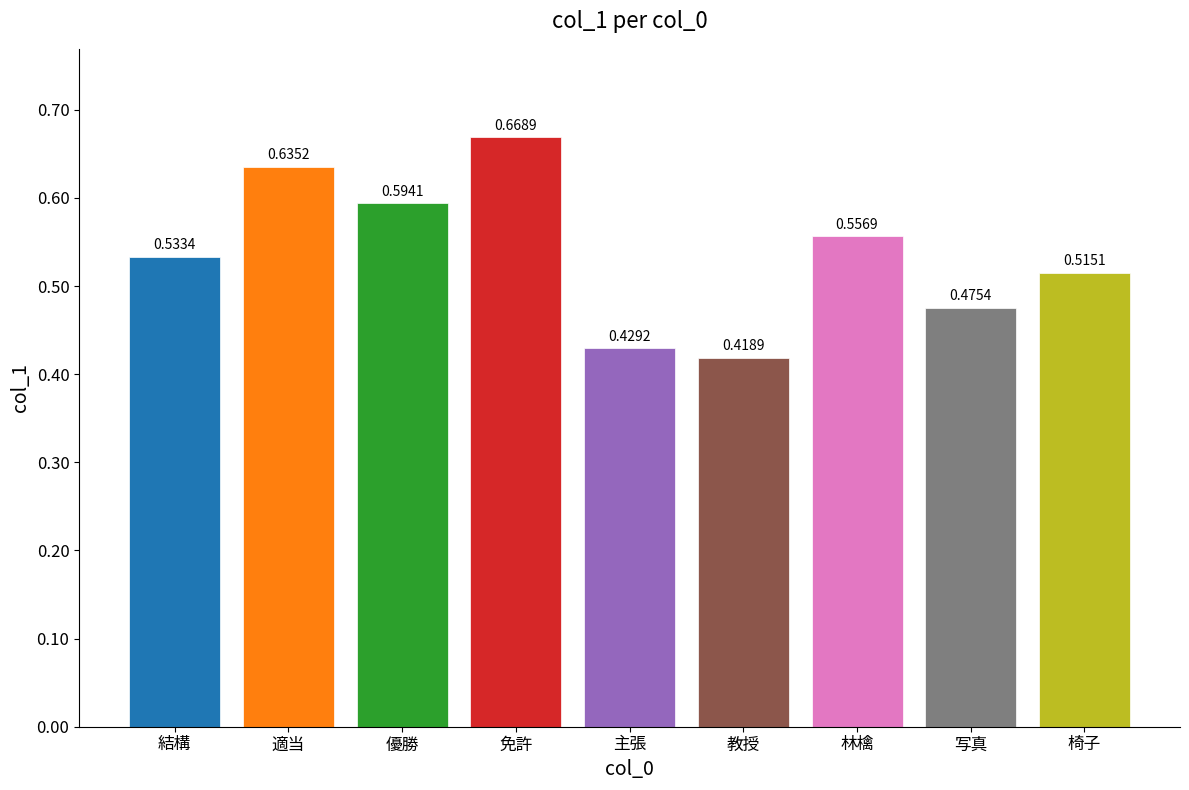

What is the sum of all values?

4.8